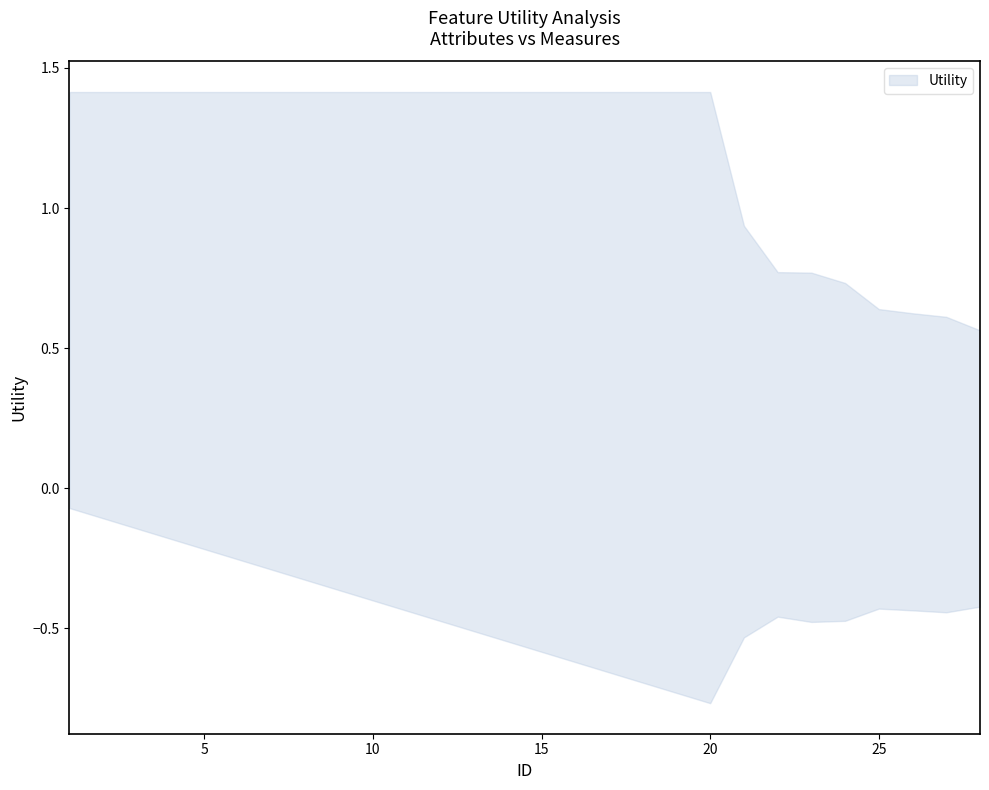

True or false: the data has more than 2 interior local peaks.

False